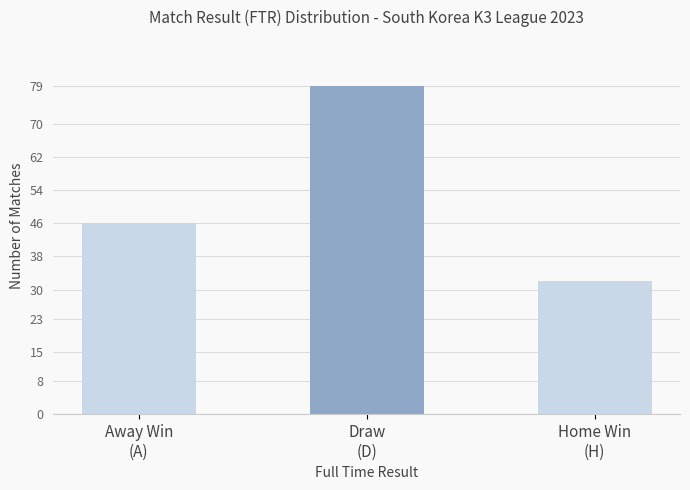

How many distinct data groups are displayed?

1